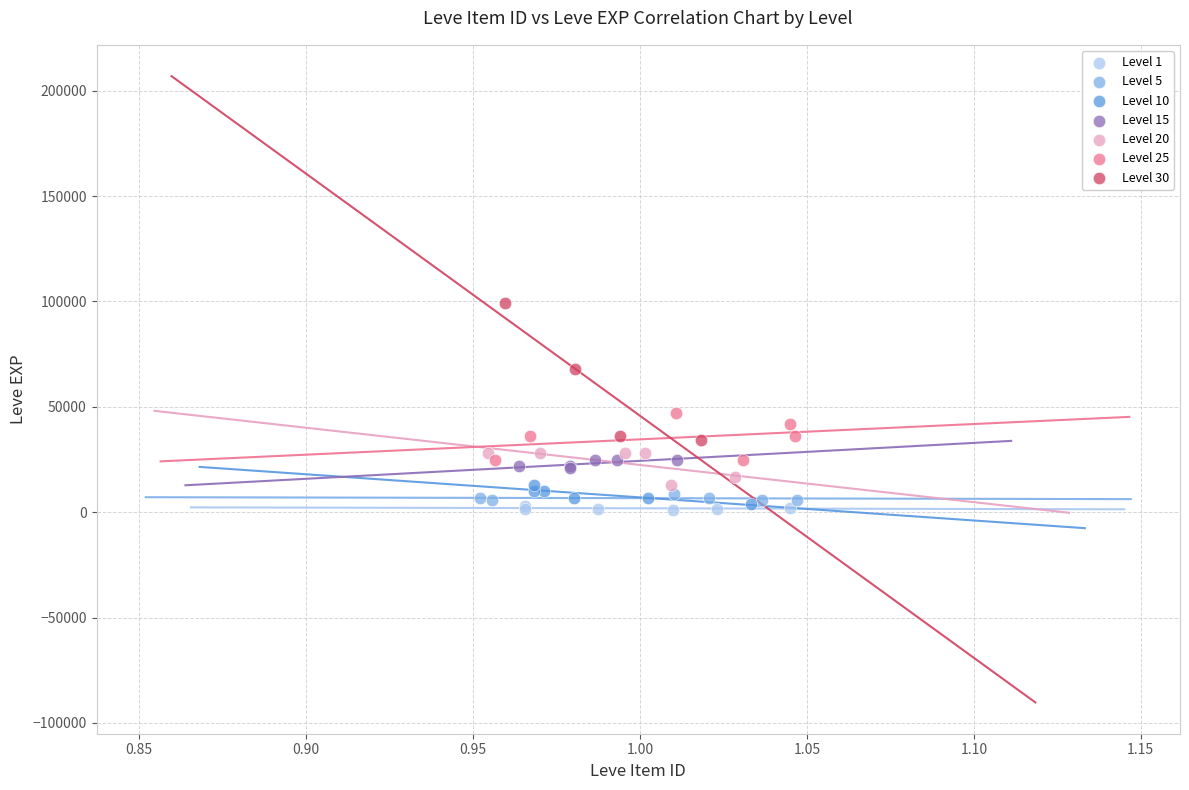

Which series has the largest Y range (max minus min)?

Level 30